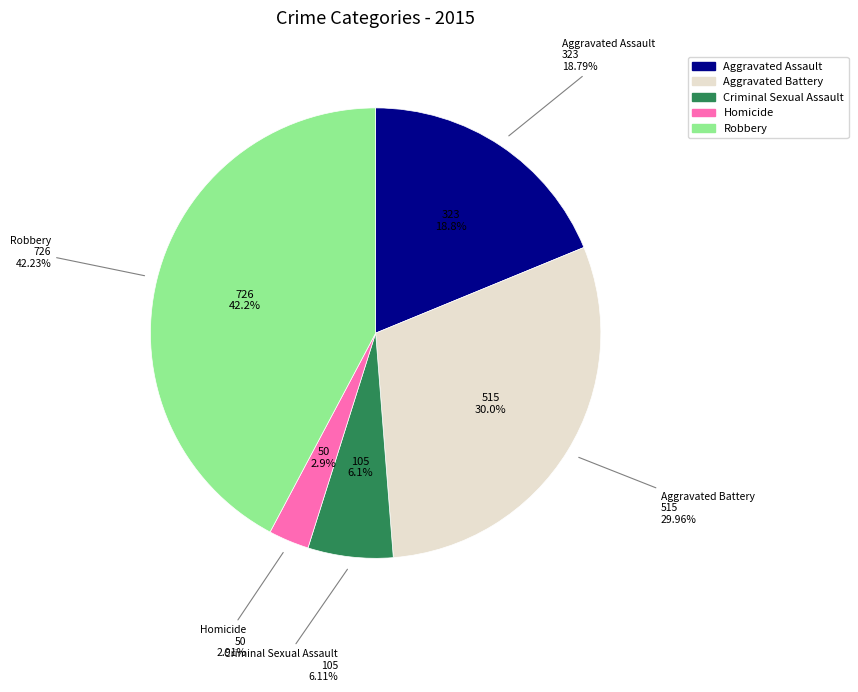

Is it true that Homicide is 11% of the pie?

False